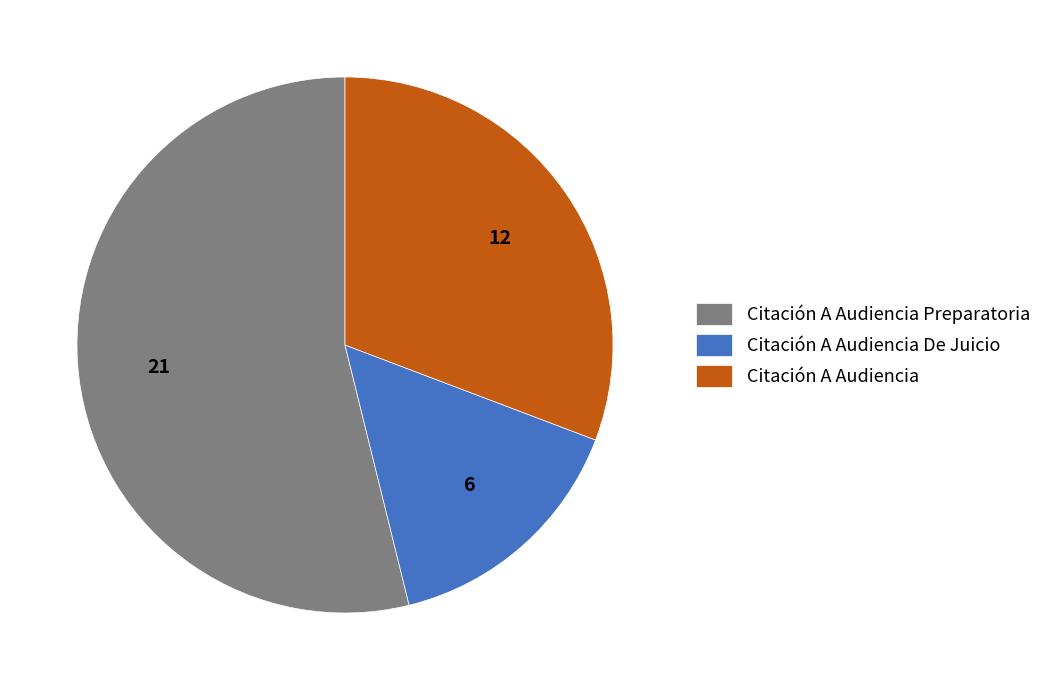

Which category has the biggest portion of the pie?

Citación A Audiencia Preparatoria